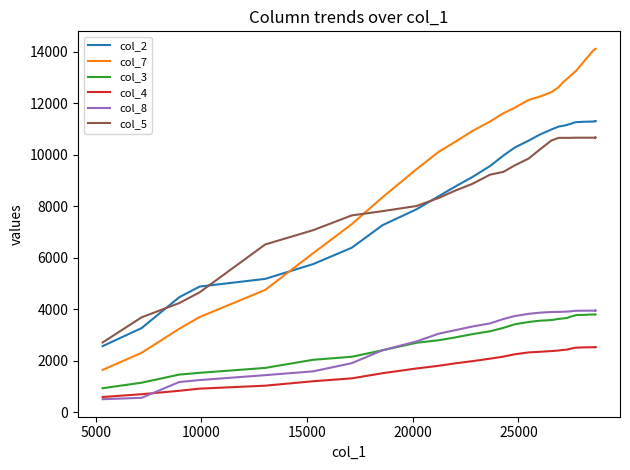

Which series has the largest total across all categories?

col_7